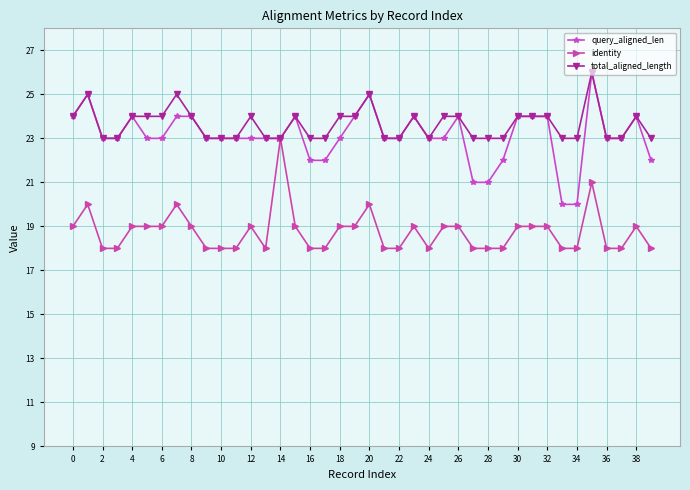

Count the number of data series in this chart.

3